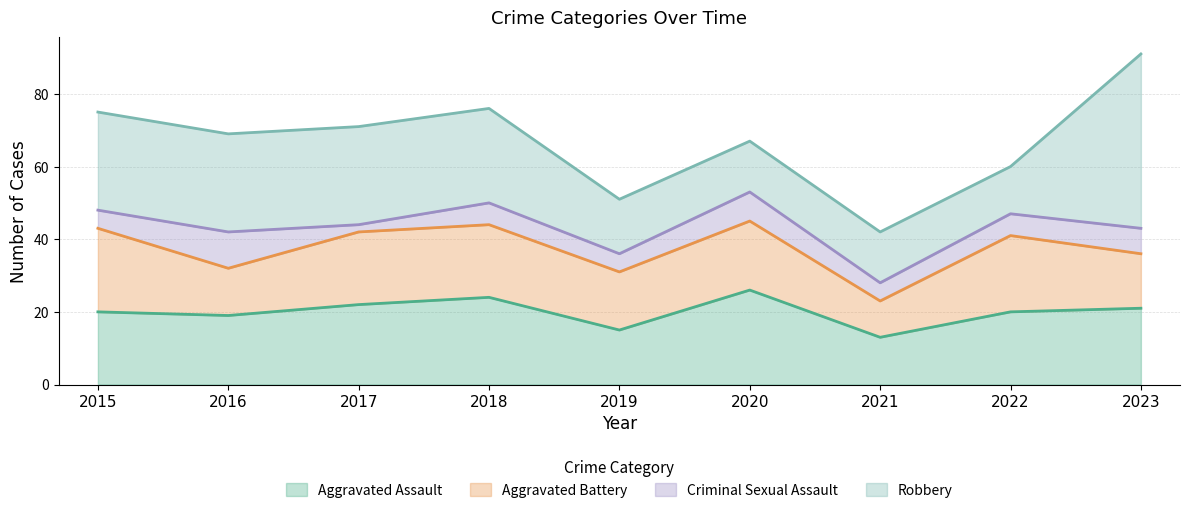

What value does the Criminal Sexual Assault series have at 2018?

6